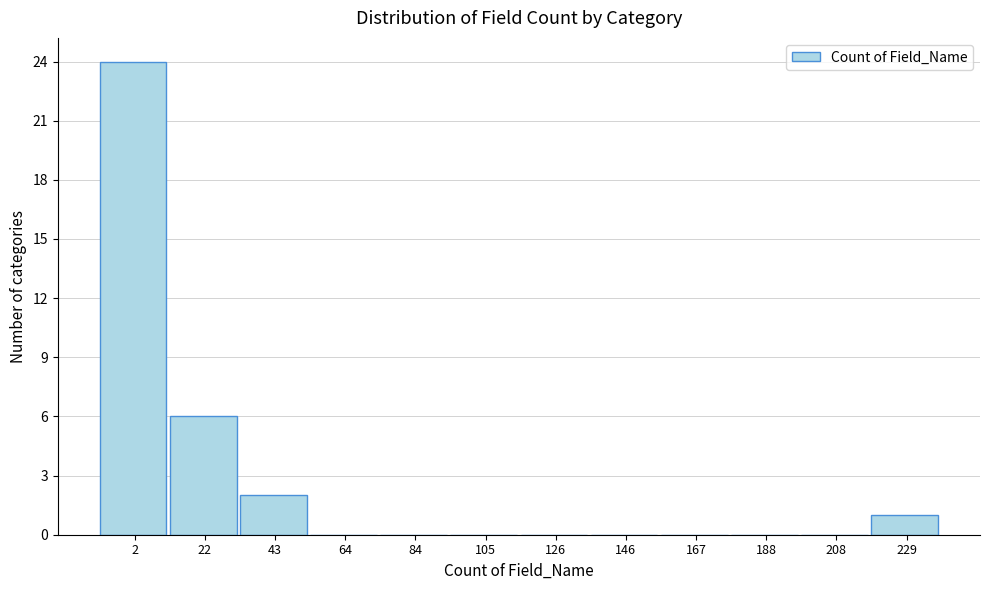

Reading right to left, list all the values displayed in this chart.

229=1	208=0	188=0	167=0	146=0	126=0	105=0	84=0	64=0	43=2	22=6	2=24